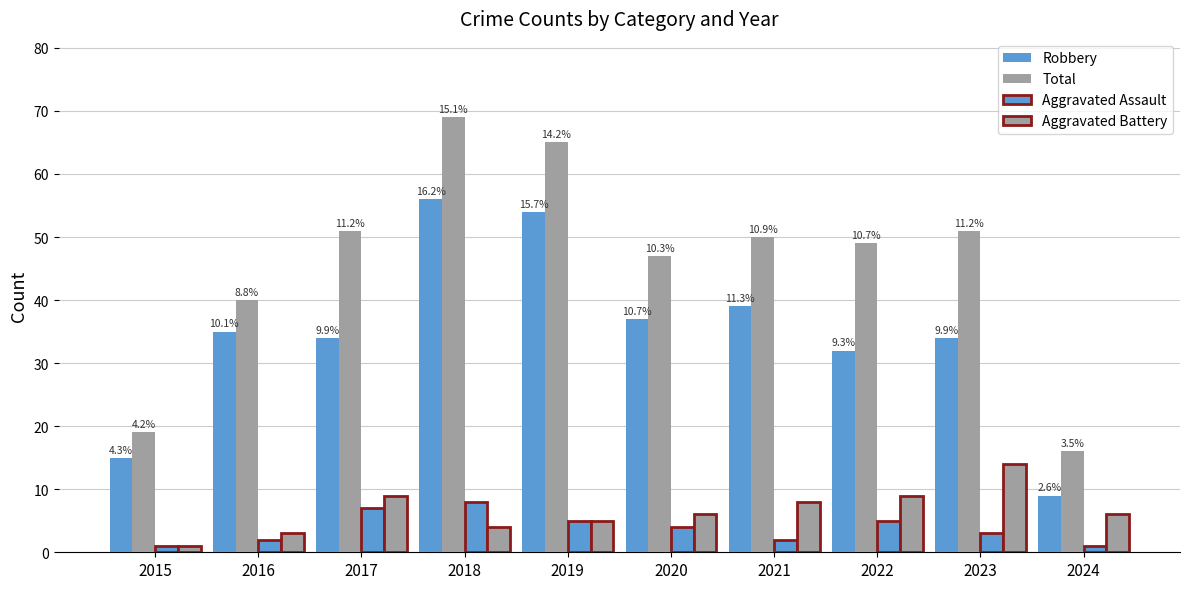

Where is Aggravated Battery nearest to the value 7?

2020